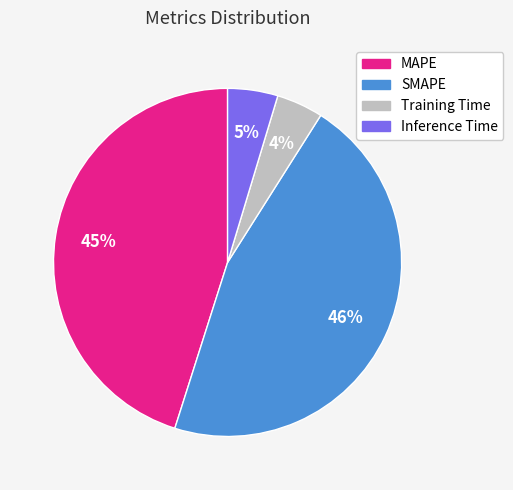

To the nearest percent, what is the combined percentage of Inference Time and MAPE?

50%